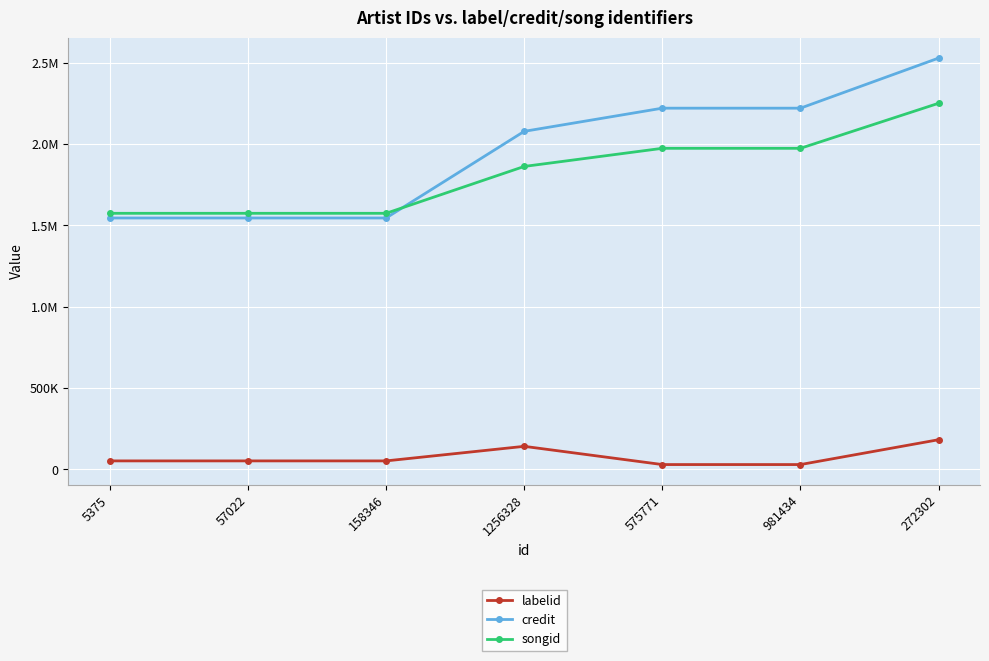

Rank the series by their maximum value, from lowest to highest.

labelid, songid, credit